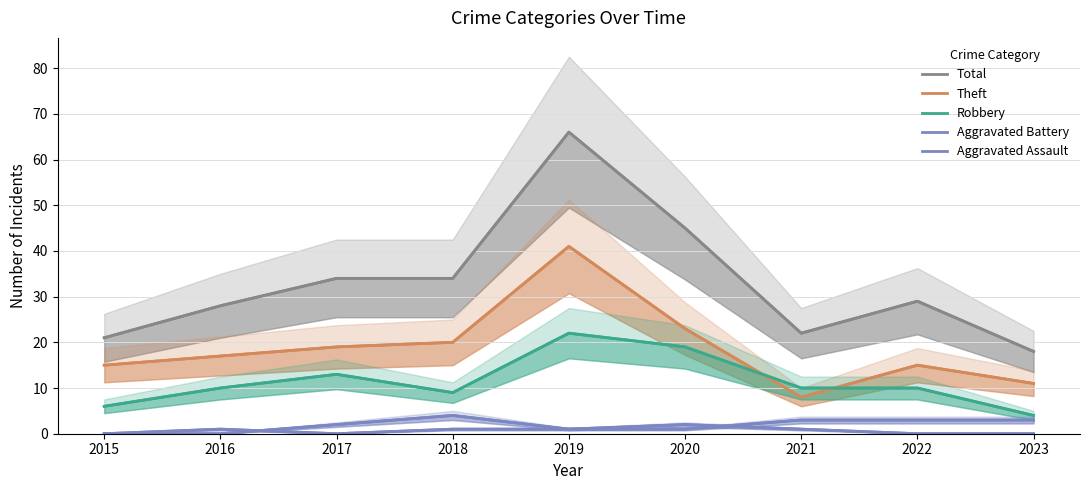

Does the chart have visible grid lines?

Yes